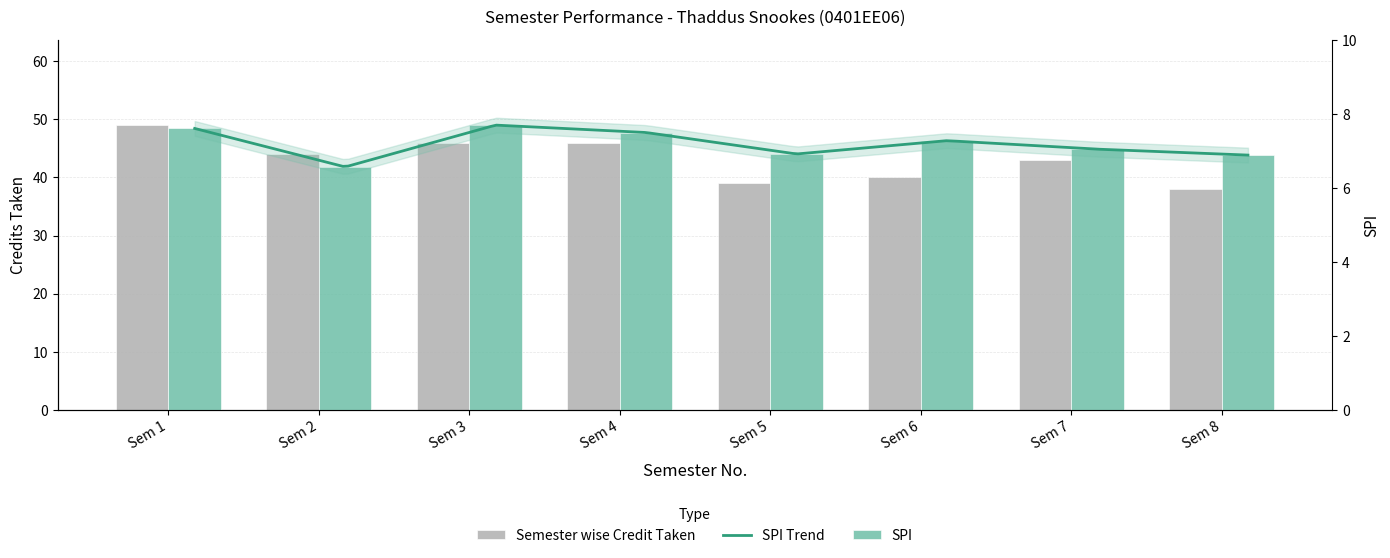

What is the total value across all series at Sem 4?

53.5